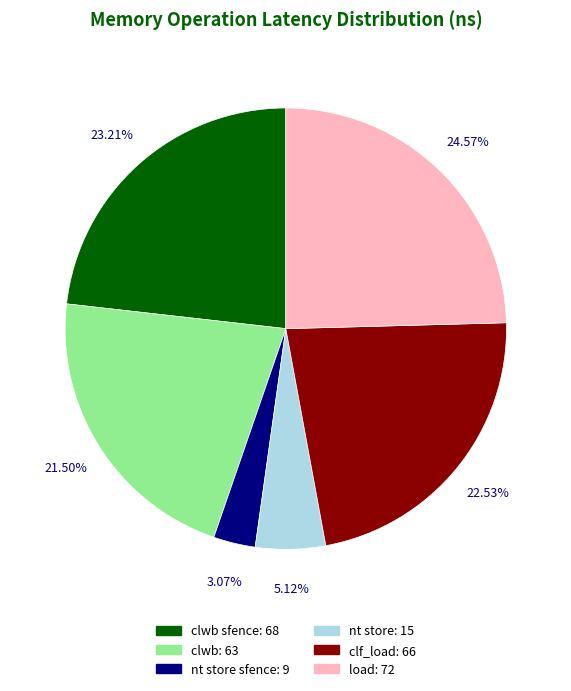

Does any single category account for the majority?

No